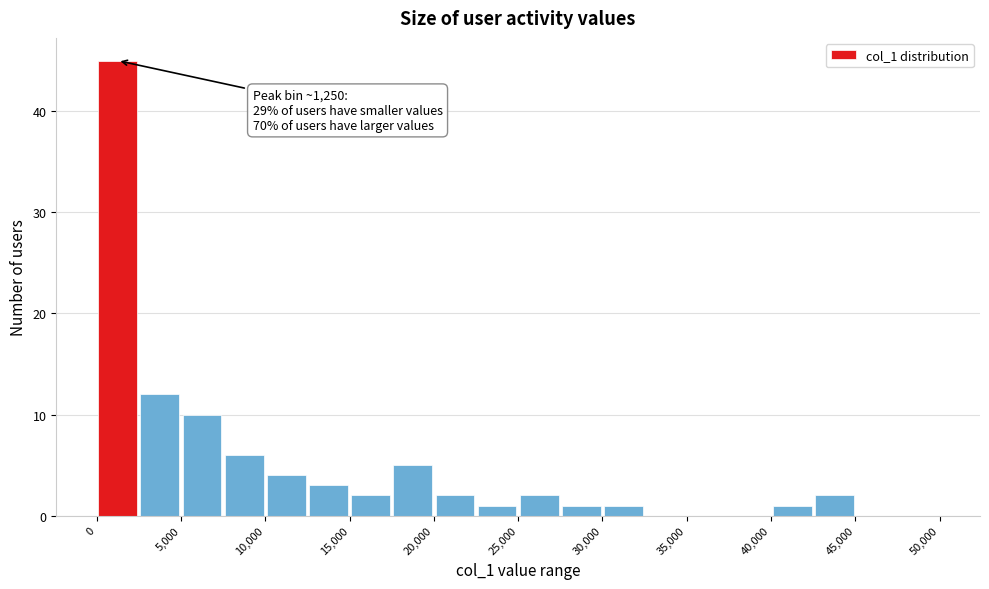

Over which range of the x-axis is the bar tallest?

0 to 2500